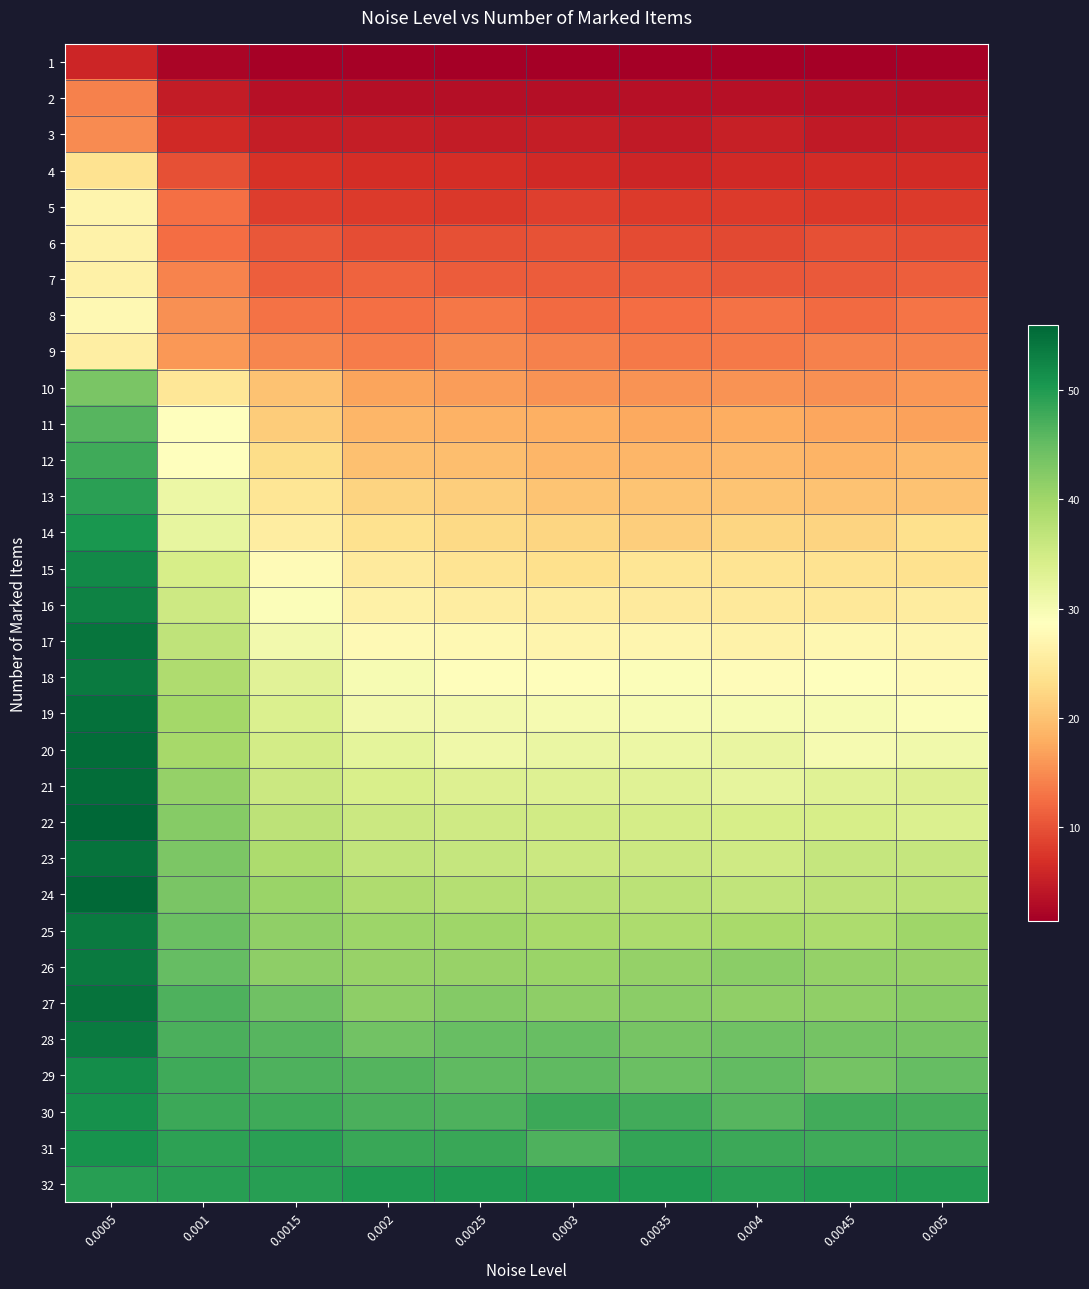

What is the greatest value displayed?

56.0